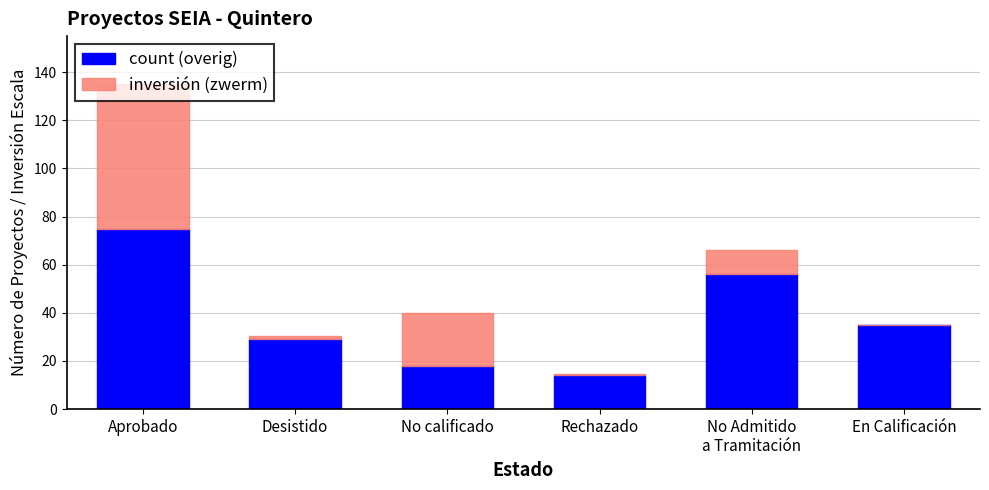

Read the count (overig) value at No calificado.

18.0